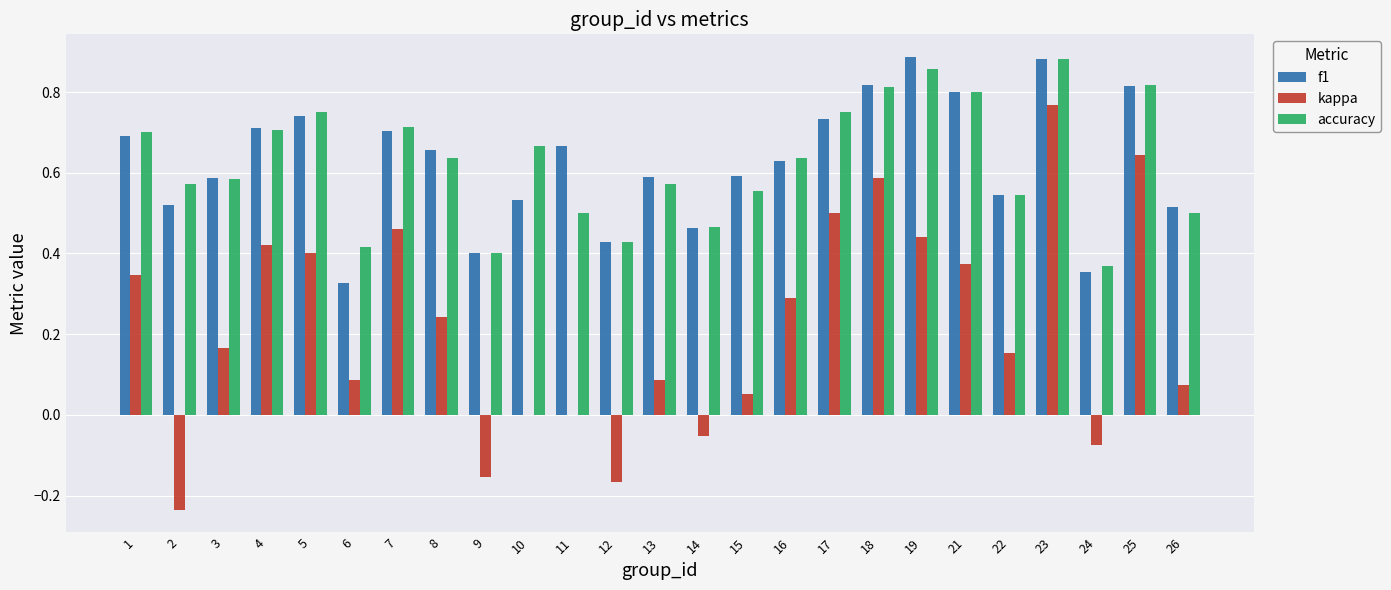

Which series changed the most between 3 and 25?

kappa